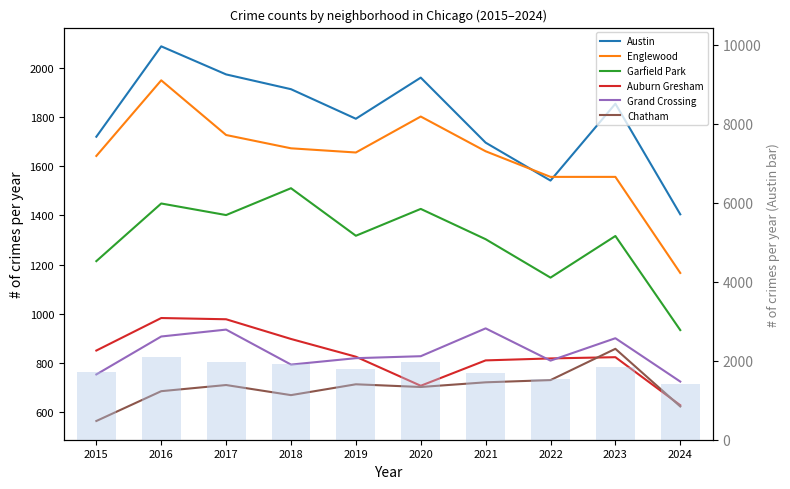

Reading right to left, list all the values displayed in this chart.

Austin: 2024=1404	2023=1853	2022=1541	2021=1695	2020=1959	2019=1792	2018=1912	2017=1972	2016=2086	2015=1719
Englewood: 2024=1166	2023=1556	2022=1556	2021=1660	2020=1801	2019=1655	2018=1672	2017=1726	2016=1948	2015=1641
Garfield Park: 2024=934	2023=1316	2022=1147	2021=1303	2020=1426	2019=1317	2018=1510	2017=1401	2016=1448	2015=1214
Auburn Gresham: 2024=629	2023=824	2022=819	2021=811	2020=708	2019=826	2018=898	2017=978	2016=983	2015=851
Grand Crossing: 2024=725	2023=901	2022=810	2021=941	2020=828	2019=820	2018=794	2017=936	2016=908	2015=754
Chatham: 2024=624	2023=858	2022=731	2021=722	2020=703	2019=714	2018=670	2017=711	2016=686	2015=565